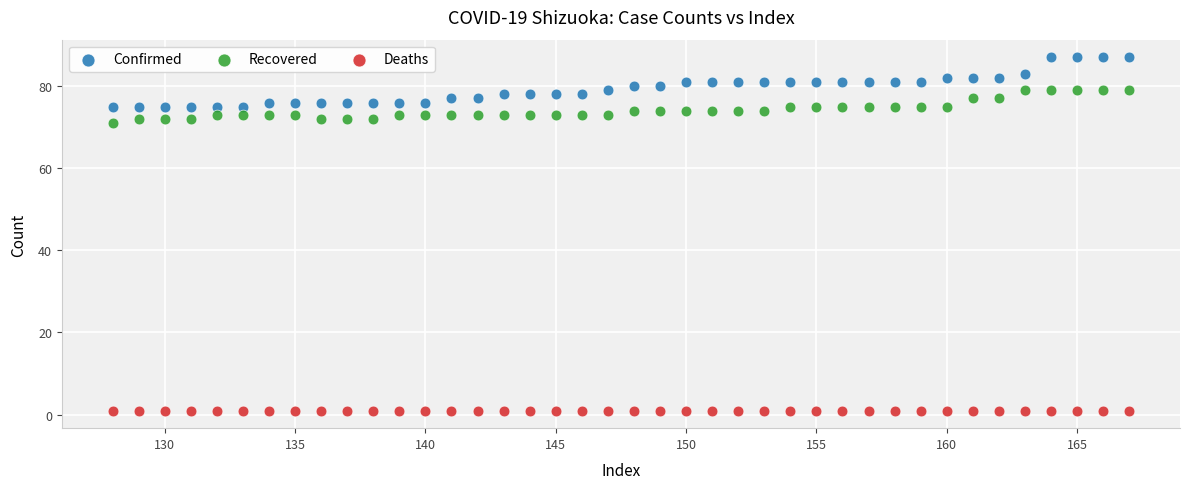

Which series contains the highest Y value?

Confirmed